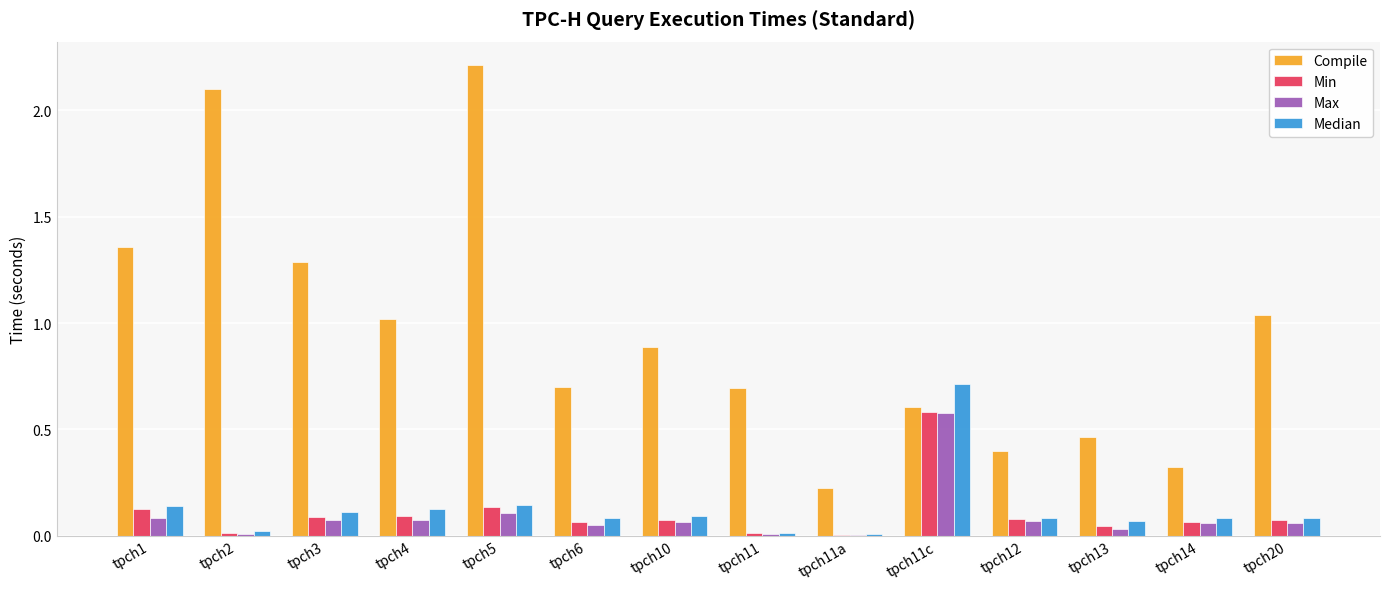

Does the chart contain stacked bars?

No